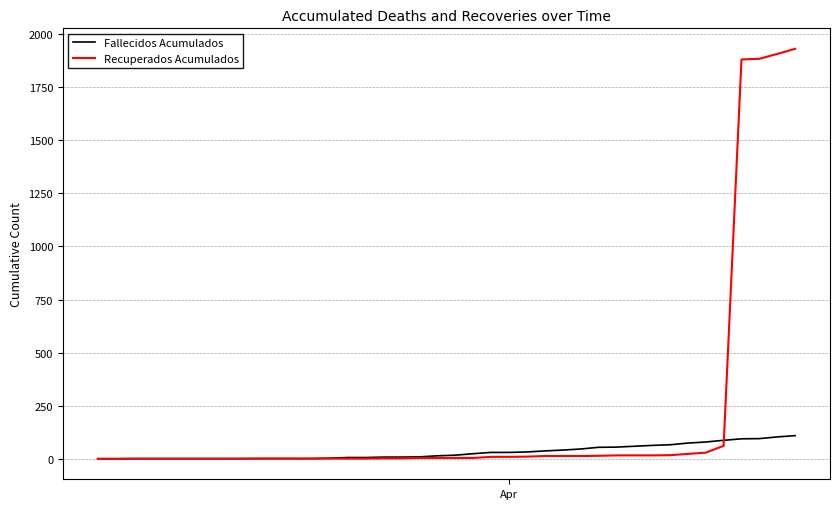

List the series in order of their peak value, lowest first.

Fallecidos Acumulados, Recuperados Acumulados